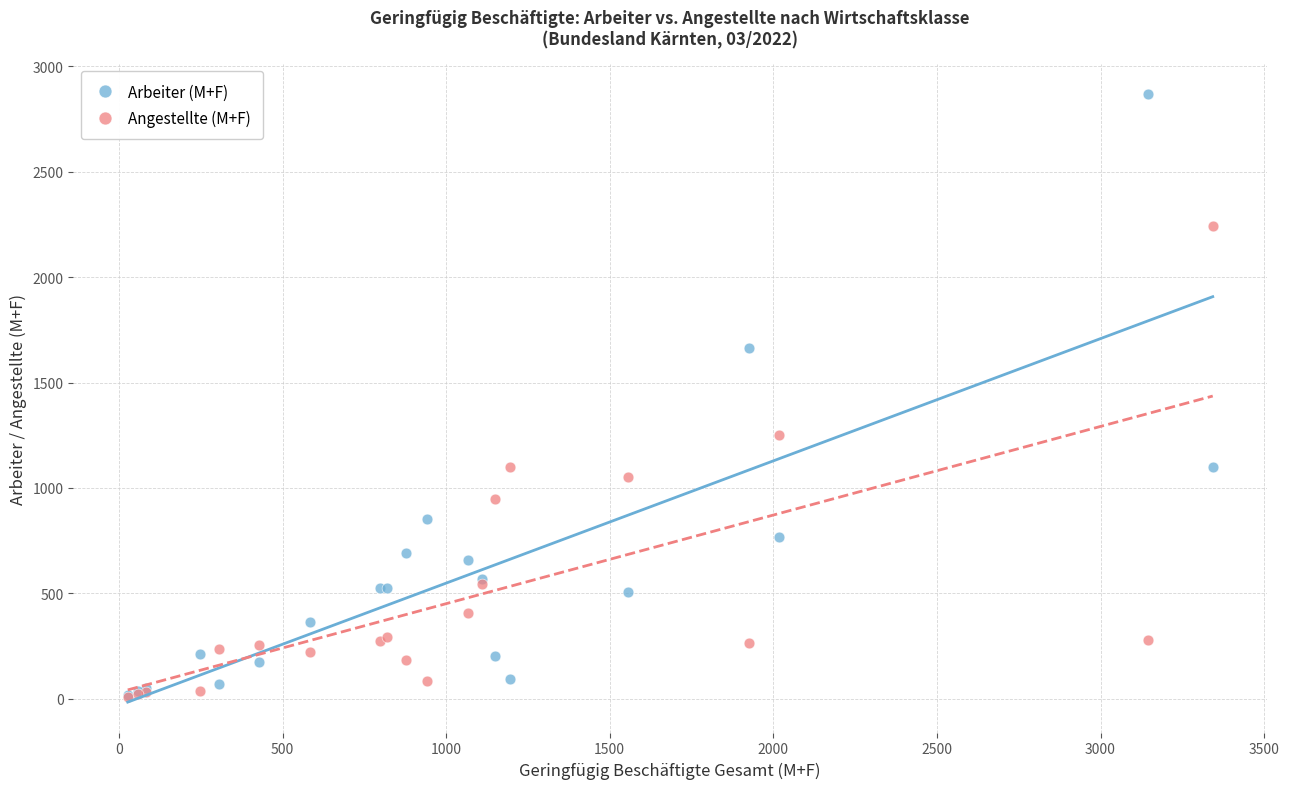

What are all the series names shown in the legend?

Arbeiter (M+F), Angestellte (M+F)